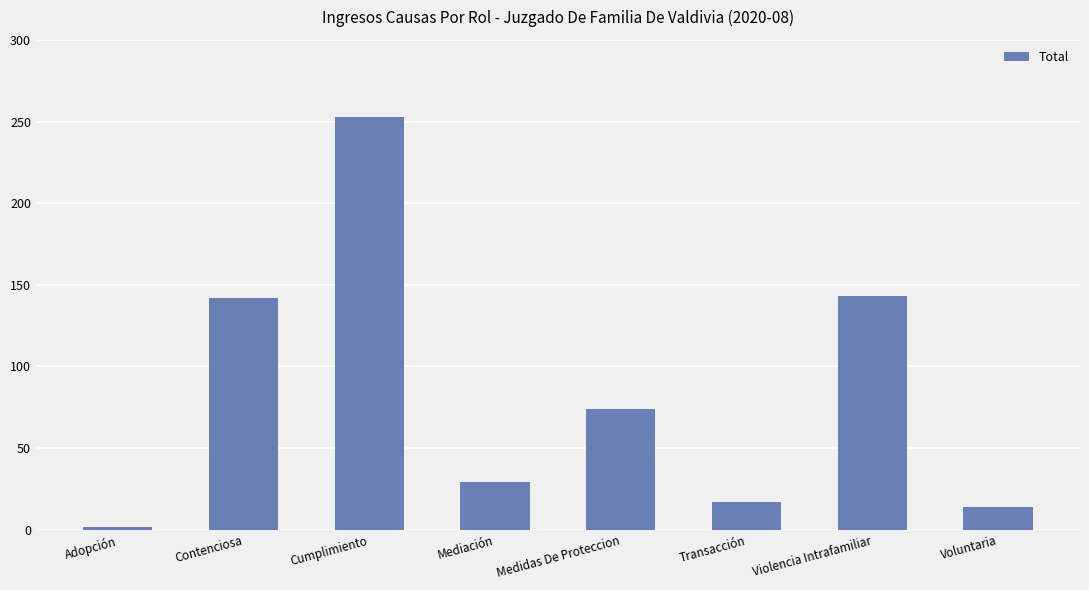

What is the label of the 4th bar from the left?

Mediación